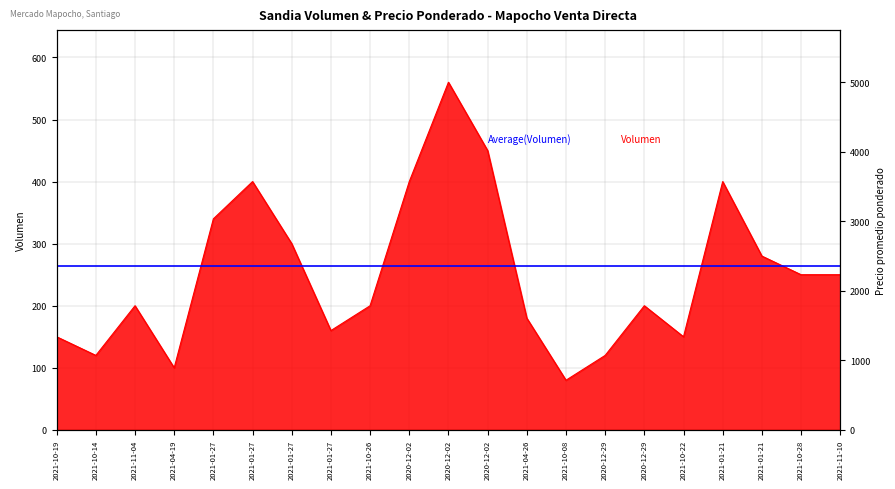

What is the difference between the Precio promedio ponderado values at 2021-10-28 and 2021-04-26?

1700